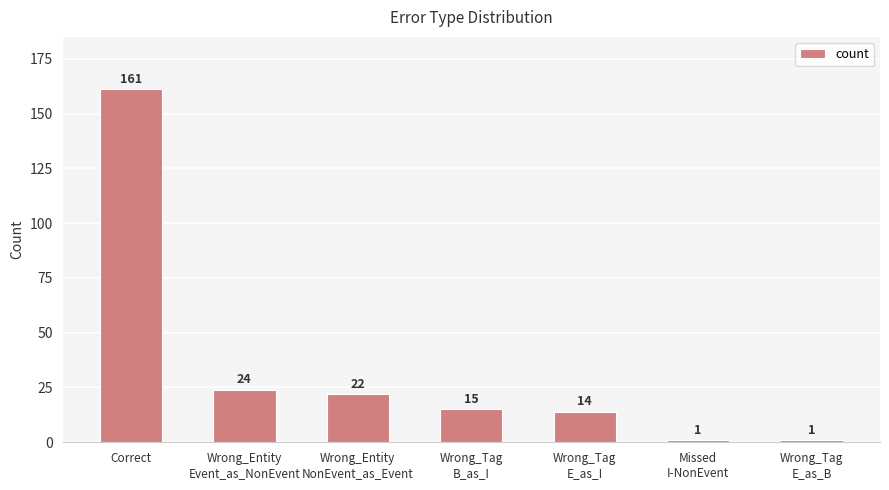

What is the maximum value shown in the chart?

161